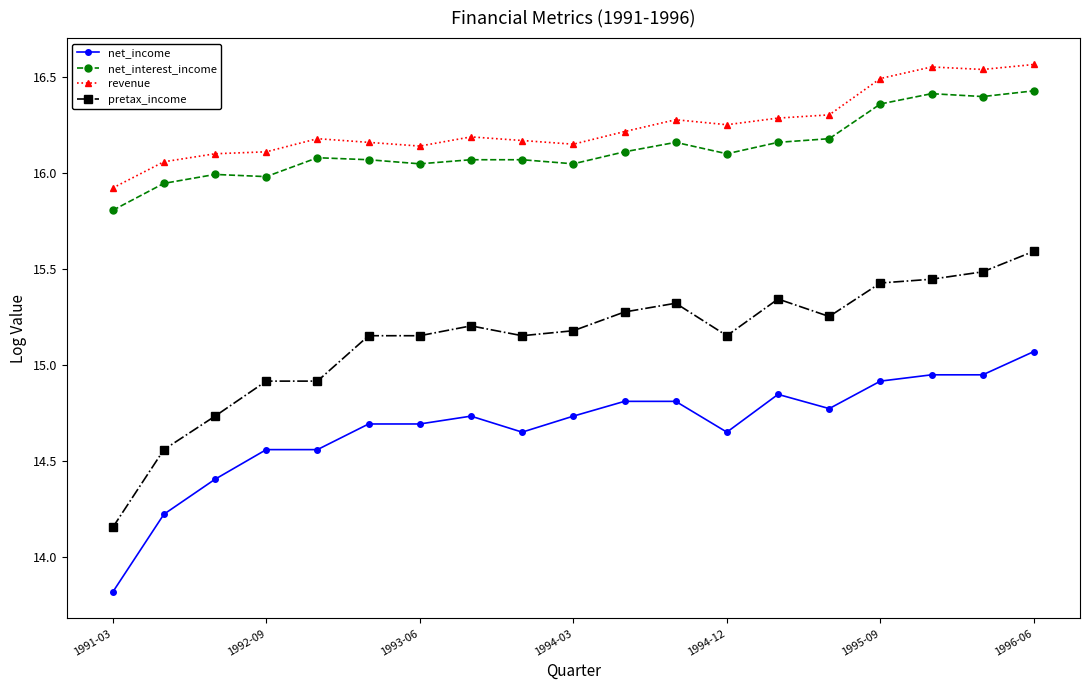

What is the sum of all revenue values?

308.6